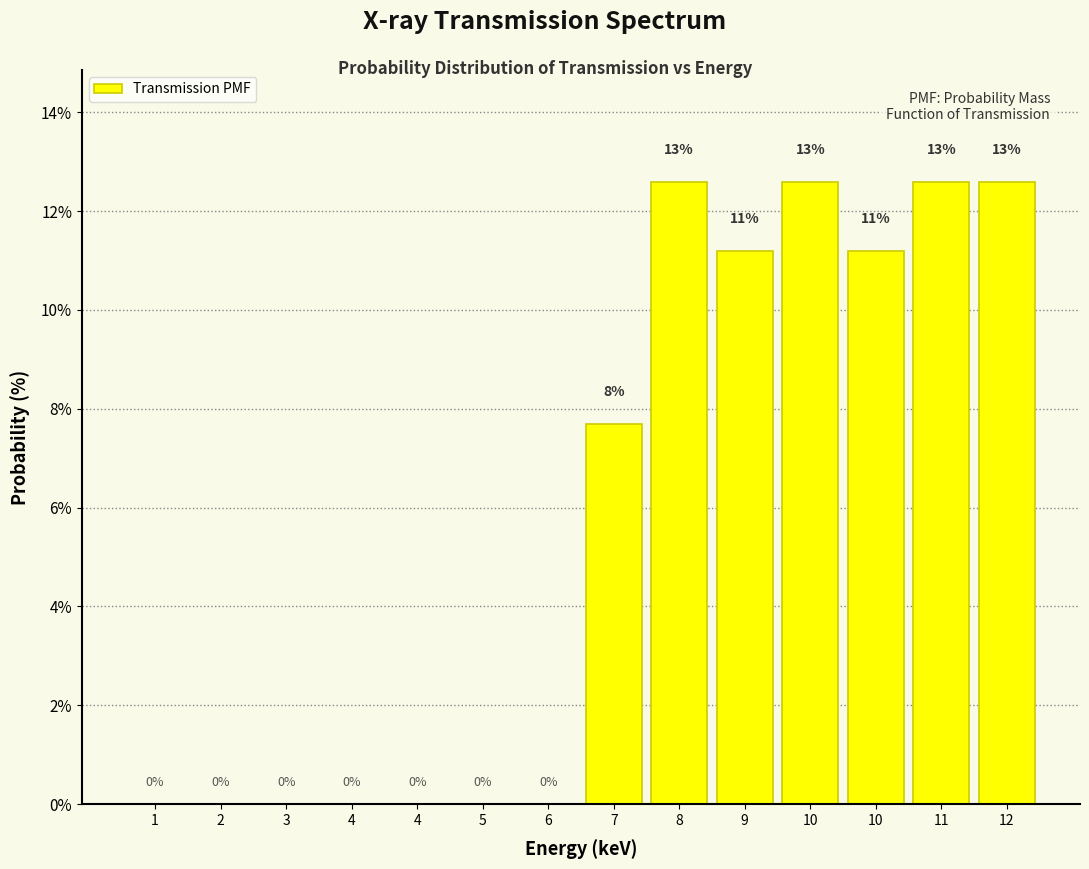

How many positive values are there?

13